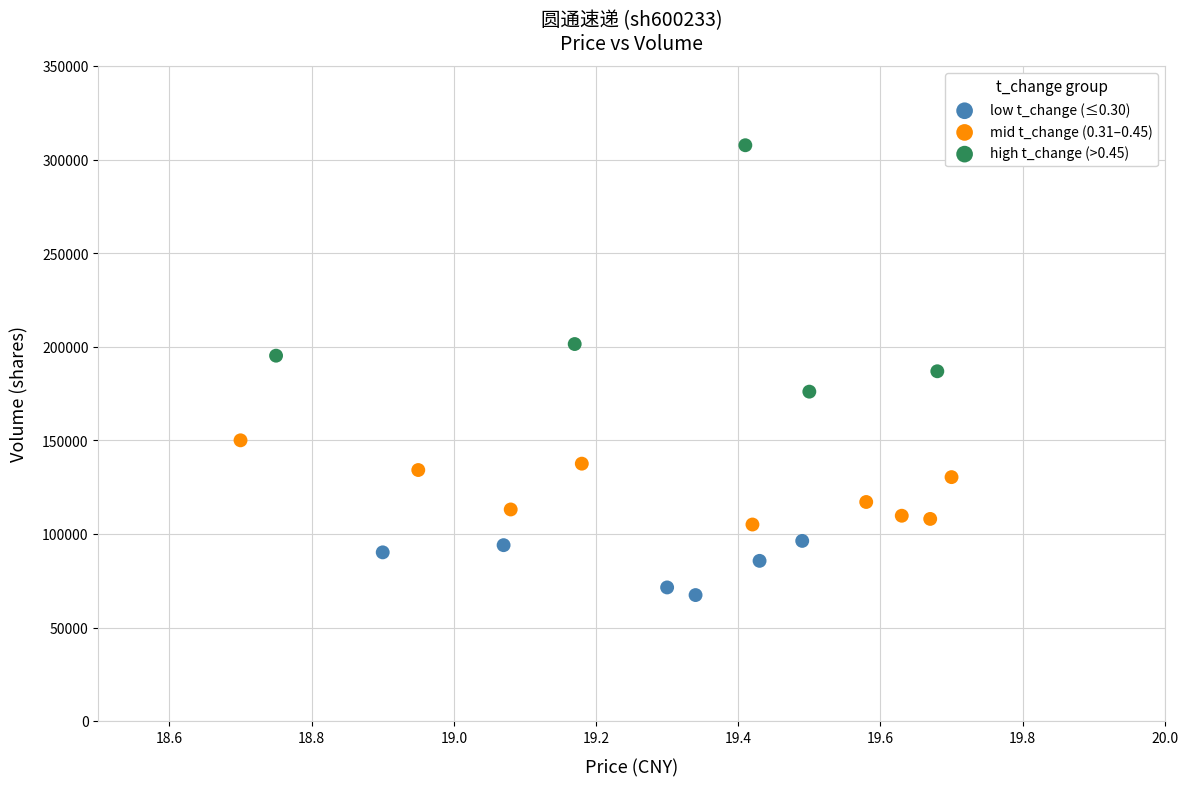

Which series has the widest spread of Y values?

high t_change (>0.45)